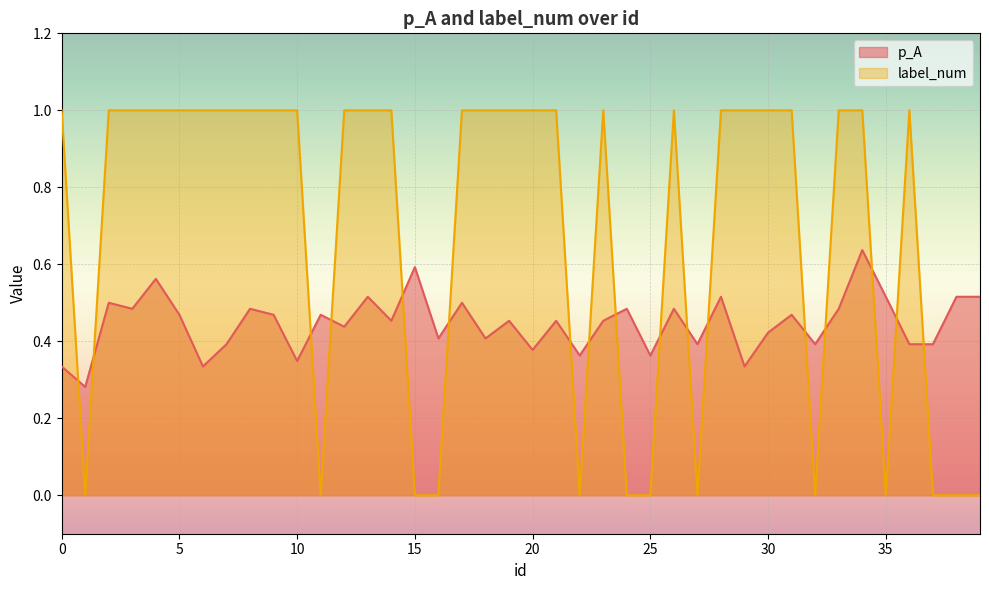

Which series changed the most between 11 and 15?

p_A